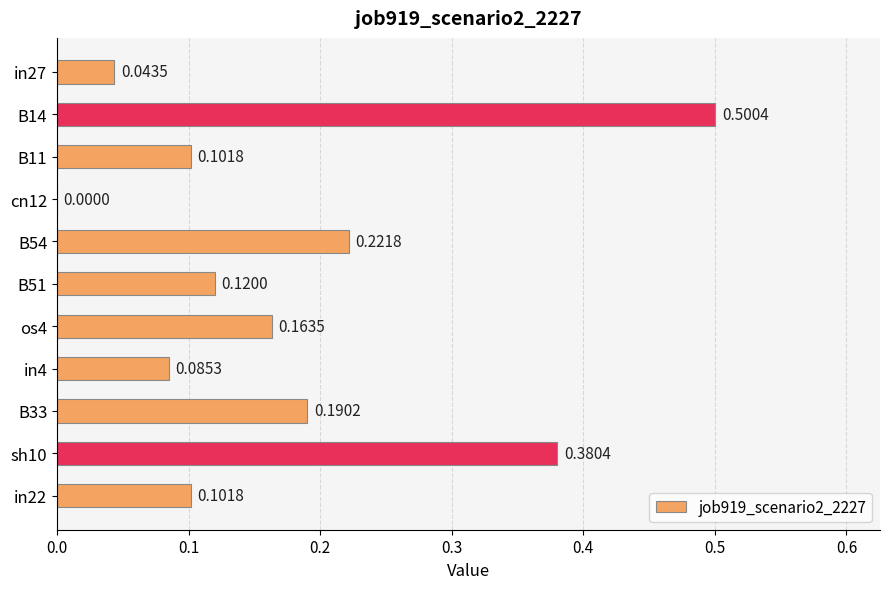

What is the change in value from B14 to os4?

-0.3